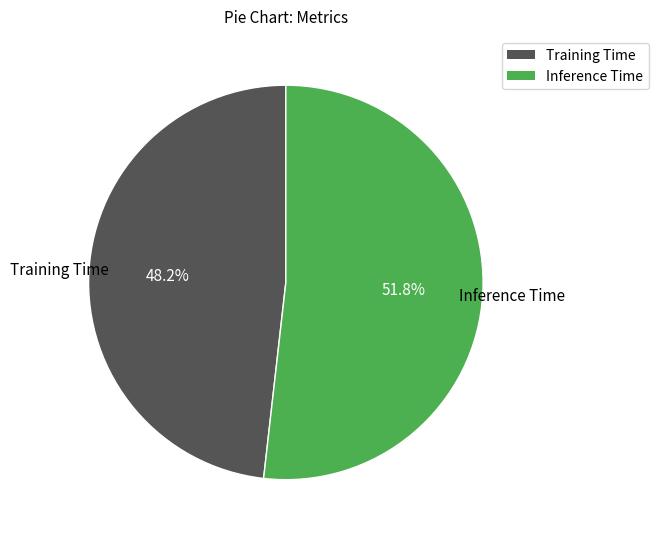

Which category has the biggest portion of the pie?

Inference Time